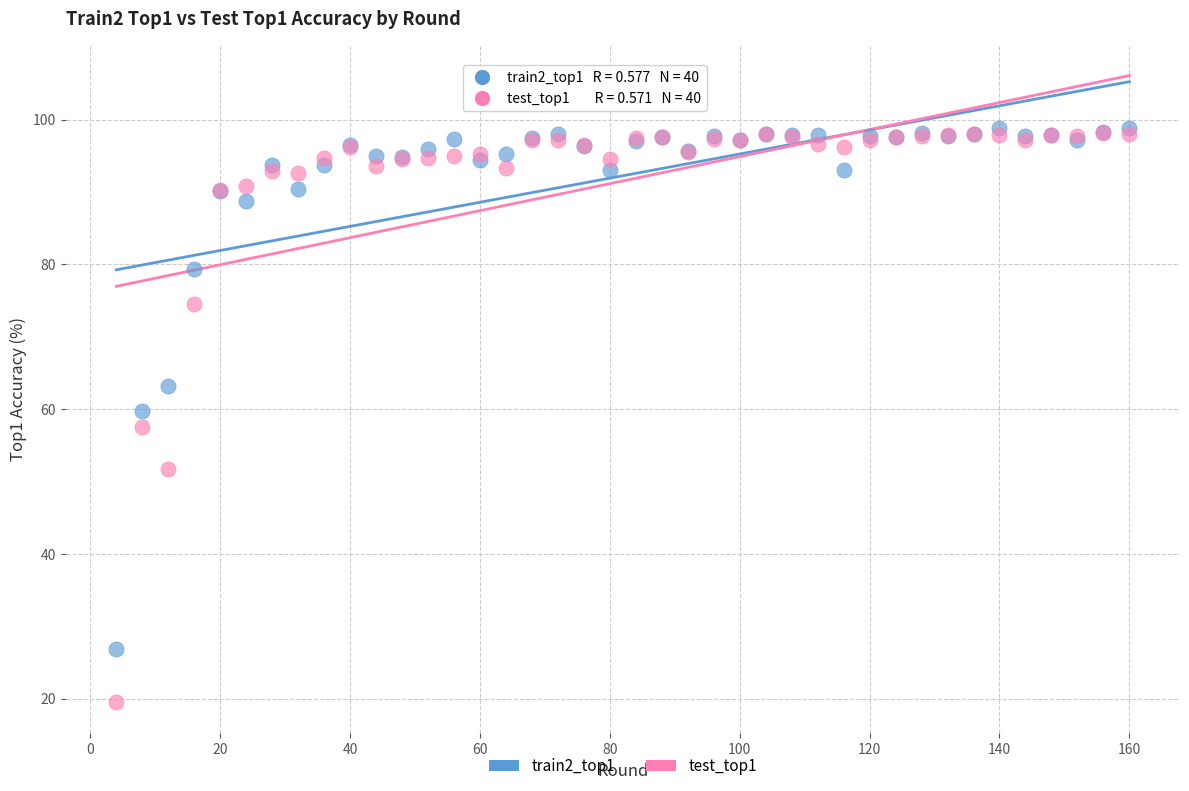

Which series has the widest spread of Y values?

test_top1